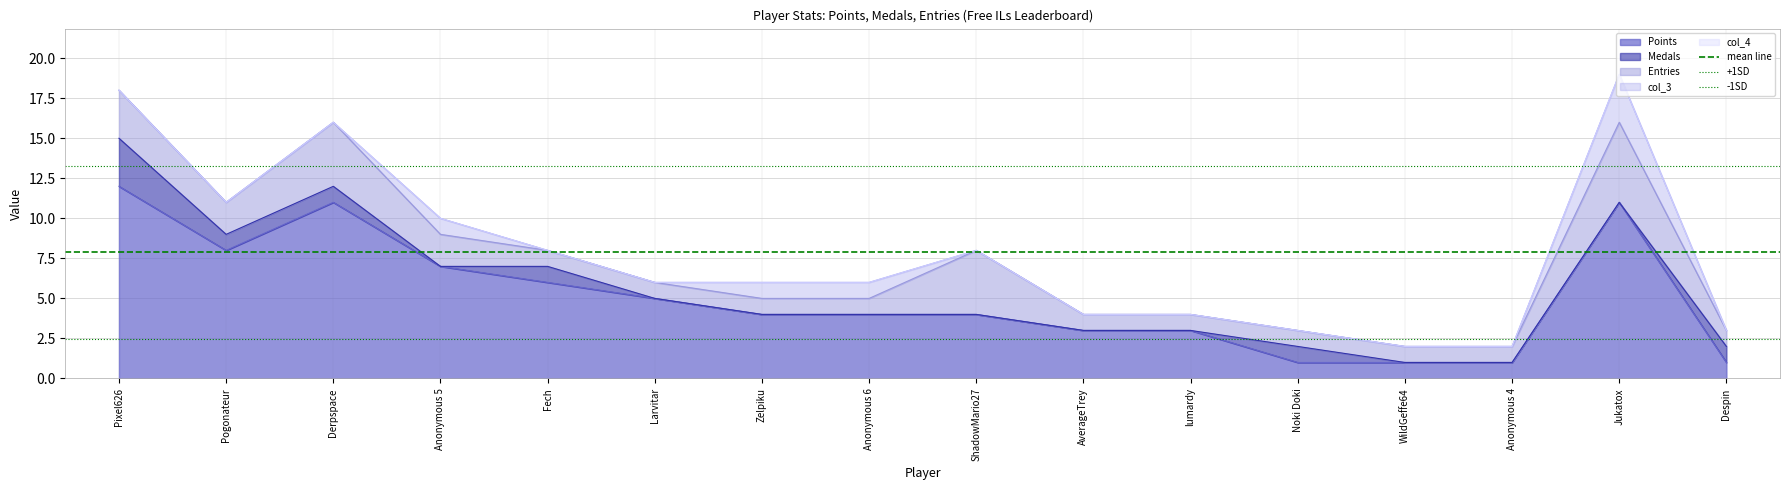

Is it true that +1SD equals 22.6 at Pixel626?

False